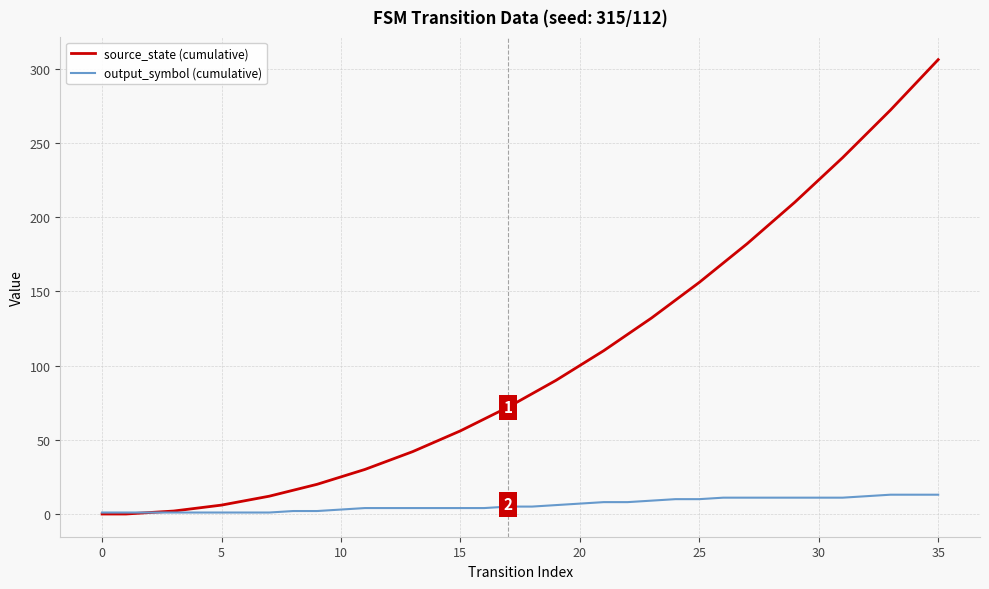

What is the difference between the maximum and second lowest values in the source_state (cumulative) series?

306